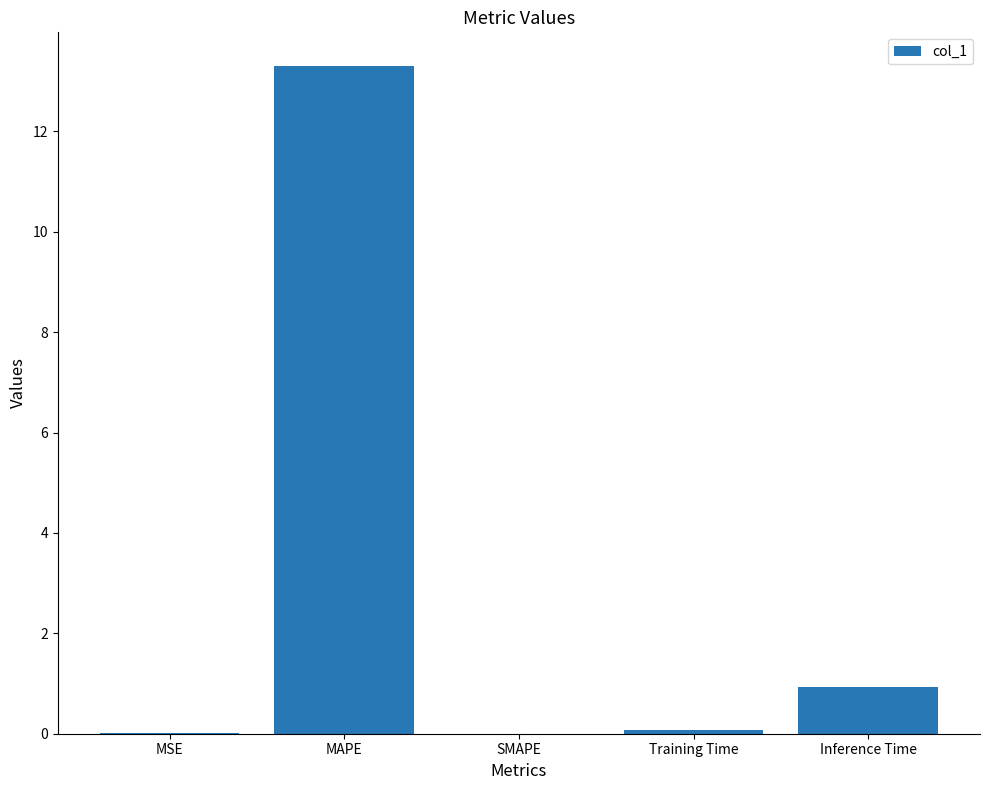

What is the change in value from Training Time to Inference Time?

+0.9